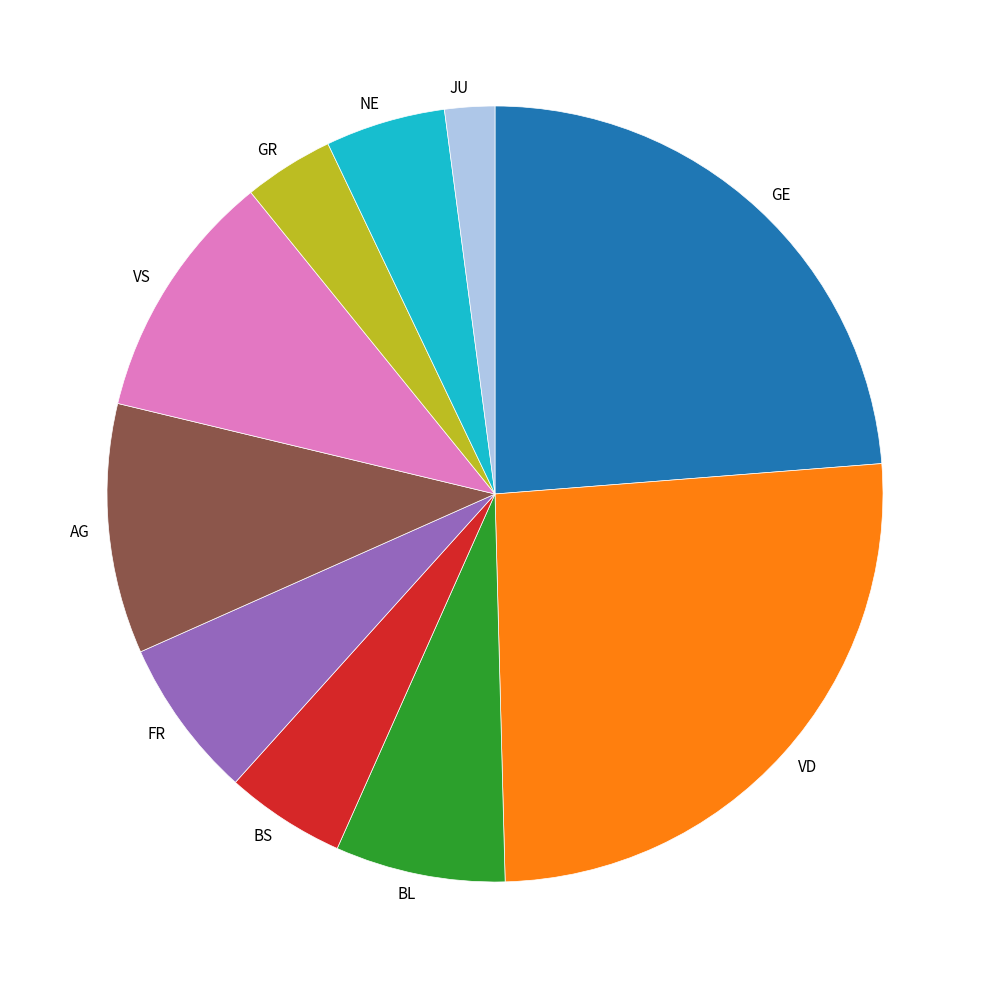

Between GE and NE, which is larger?

GE